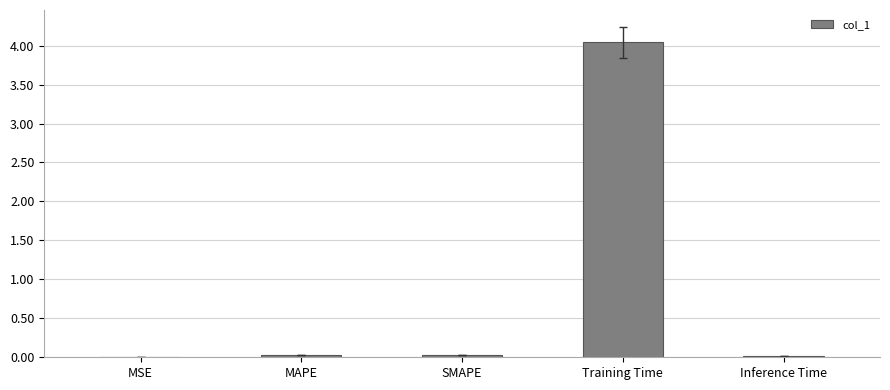

What is the maximum value shown in the chart?

4.0